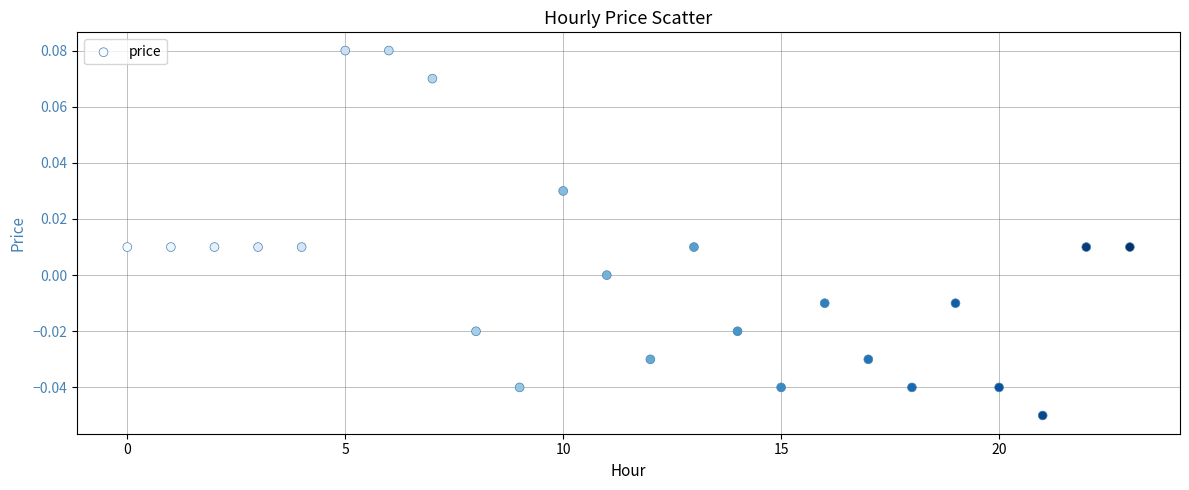

Count the number of points in this scatter plot.

24